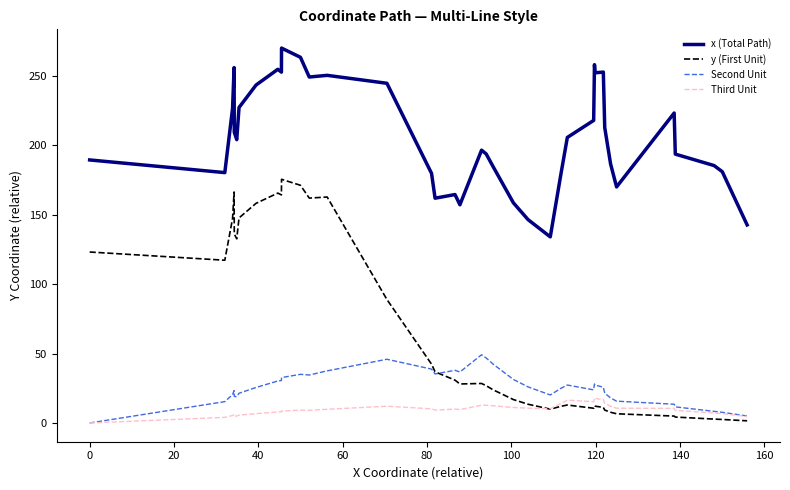

How many lines are shown in the chart?

4